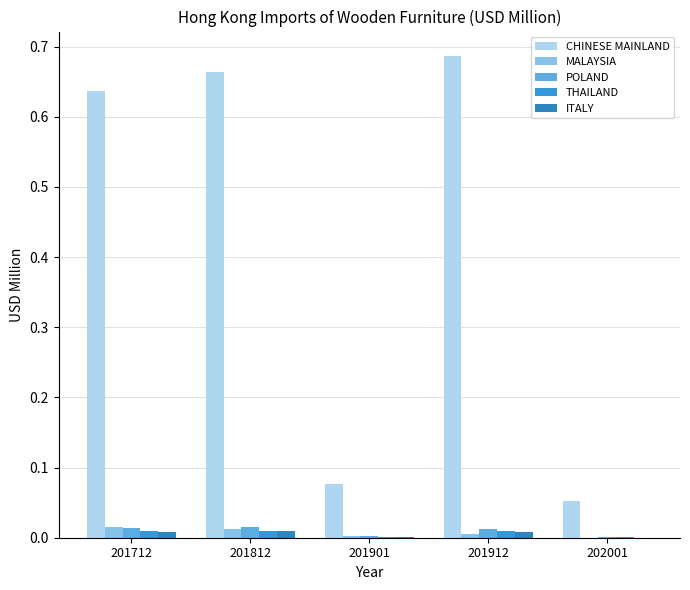

Reading right to left, list all the values displayed in this chart.

CHINESE MAINLAND: 202001=0.1	201912=0.7	201901=0.1	201812=0.7	201712=0.6
MALAYSIA: 202001=0.0	201912=0.0	201901=0.0	201812=0.0	201712=0.0
POLAND: 202001=0.0	201912=0.0	201901=0.0	201812=0.0	201712=0.0
THAILAND: 202001=0.0	201912=0.0	201901=0.0	201812=0.0	201712=0.0
ITALY: 202001=0.0	201912=0.0	201901=0.0	201812=0.0	201712=0.0